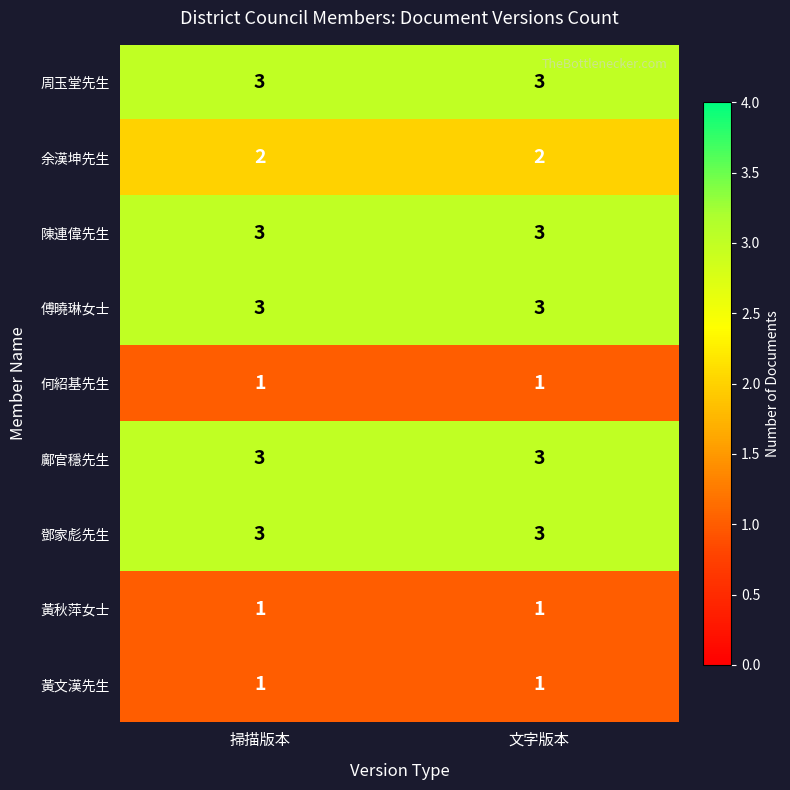

What is the difference between the highest and lowest values at 文字版本?

2